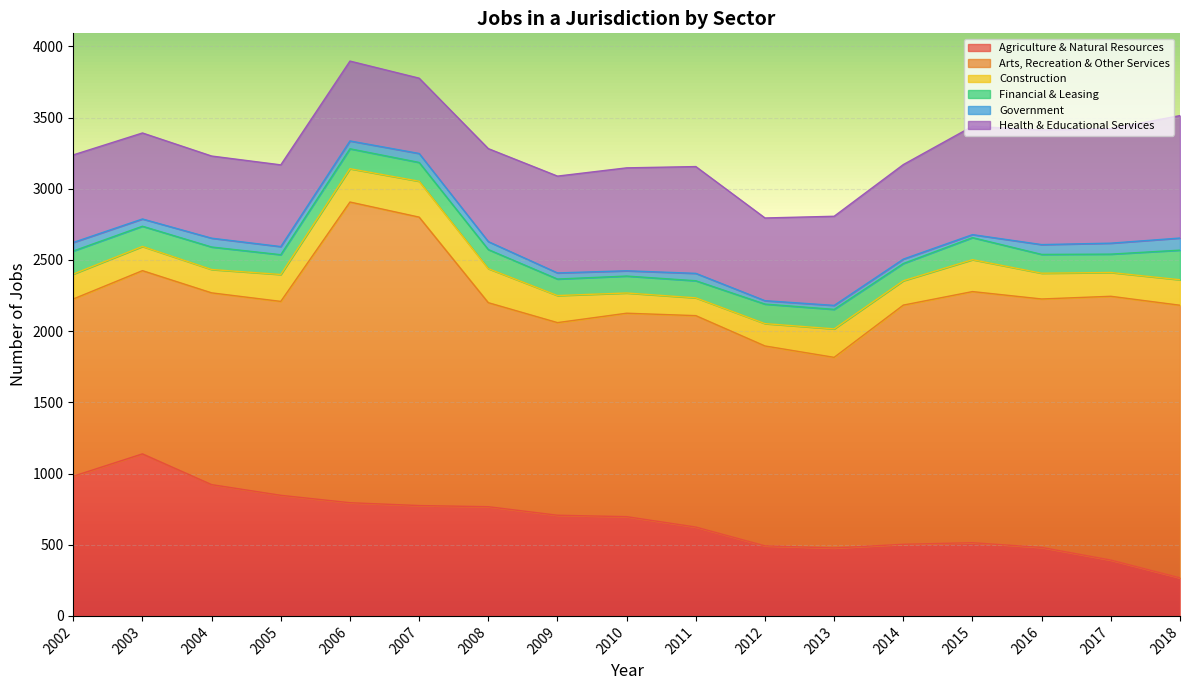

True or false: Arts, Recreation & Other Services and Health & Educational Services cross at least once.

False